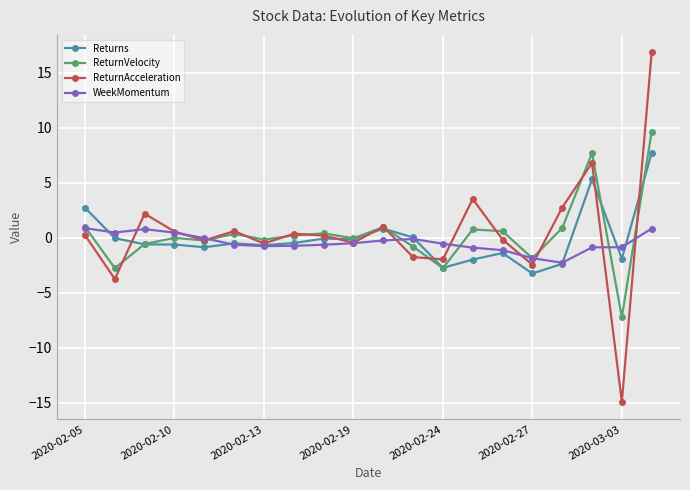

How many interior local peaks does the ReturnAcceleration series have?

6